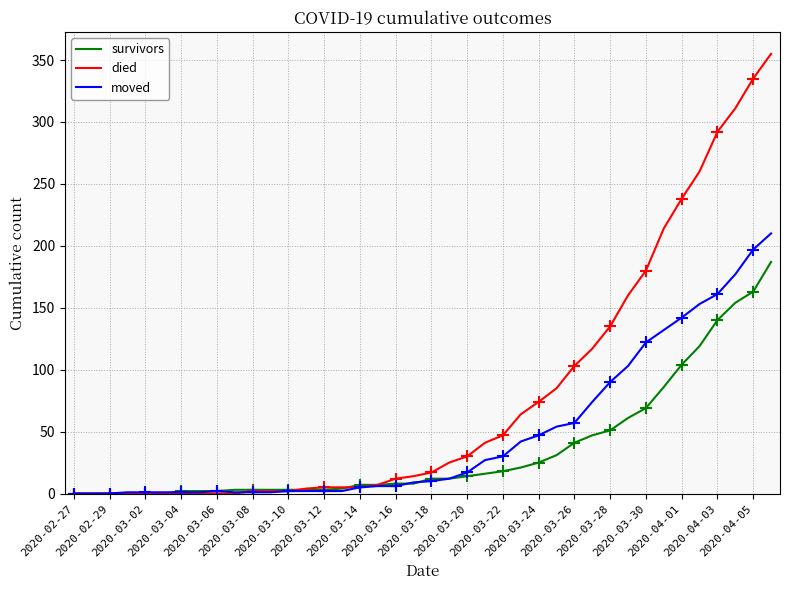

How many categories are shown in the chart?

40